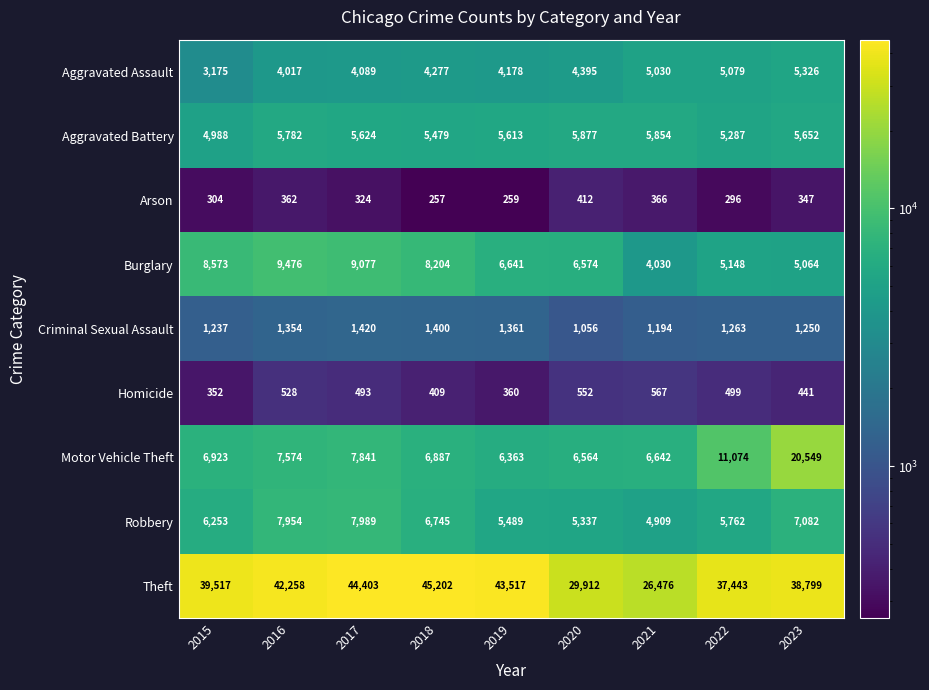

Count the number of categories in the chart.

9